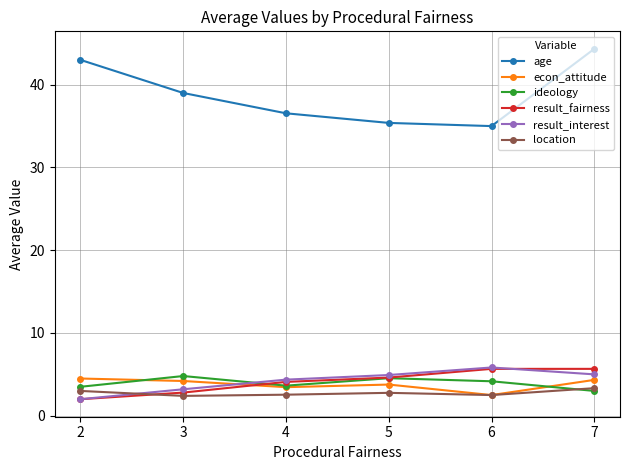

Between 5 and 7, which series saw the biggest shift?

age